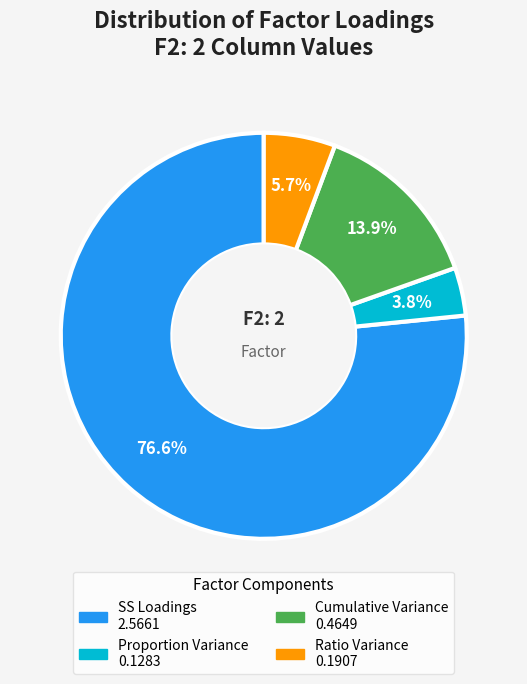

How many slices are in this pie chart?

4